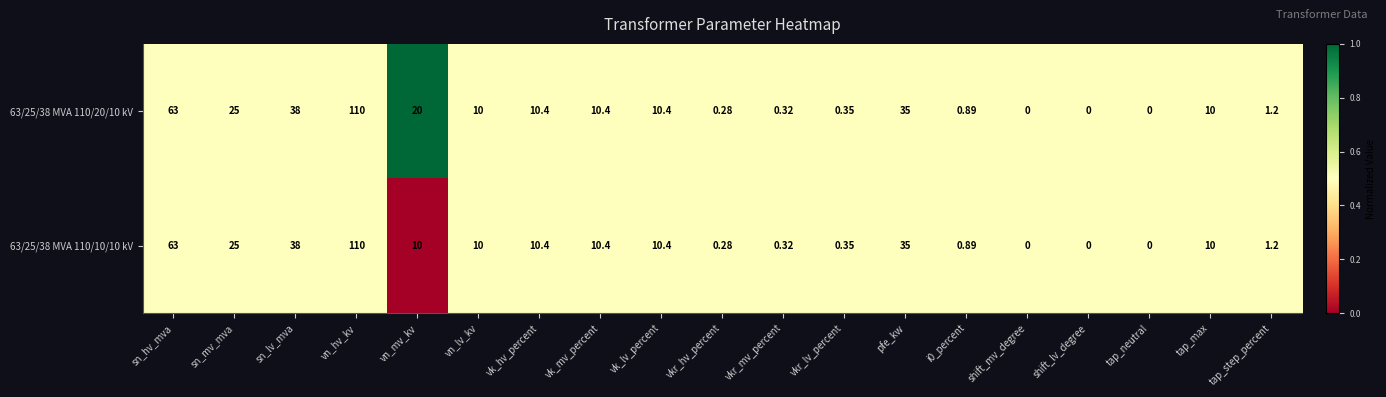

Is the value of 63/25/38 MVA 110/10/10 kV at vk_mv_percent greater than the value of 63/25/38 MVA 110/20/10 kV at shift_lv_degree?

Yes